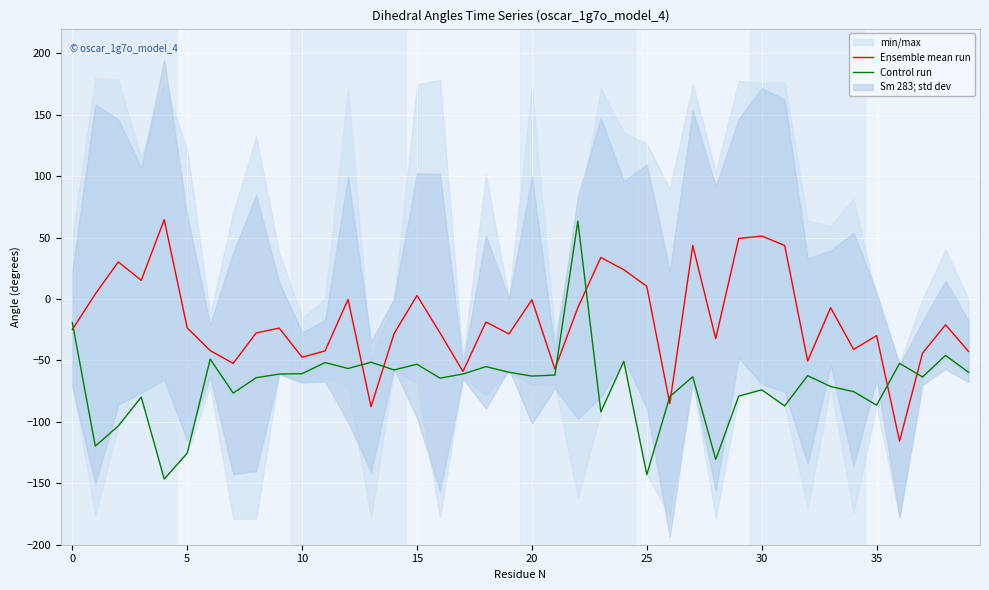

What is the maximum value for Ensemble mean run?

64.5